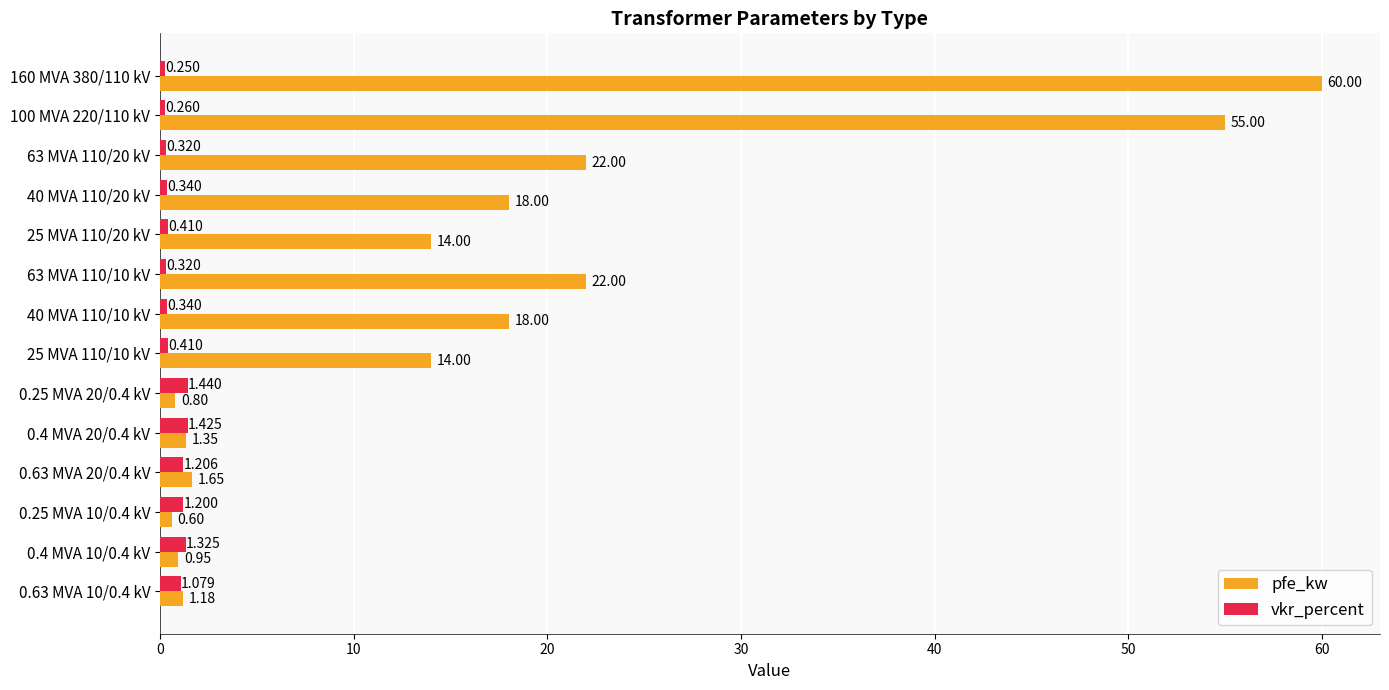

At 25 MVA 110/10 kV, list the series in order from largest to smallest.

pfe_kw, vkr_percent